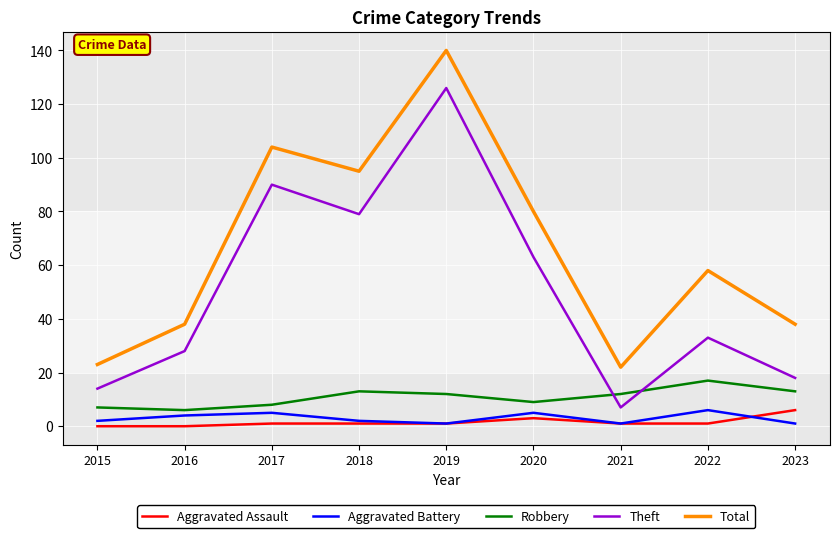

Which series has the largest total across all categories?

Total